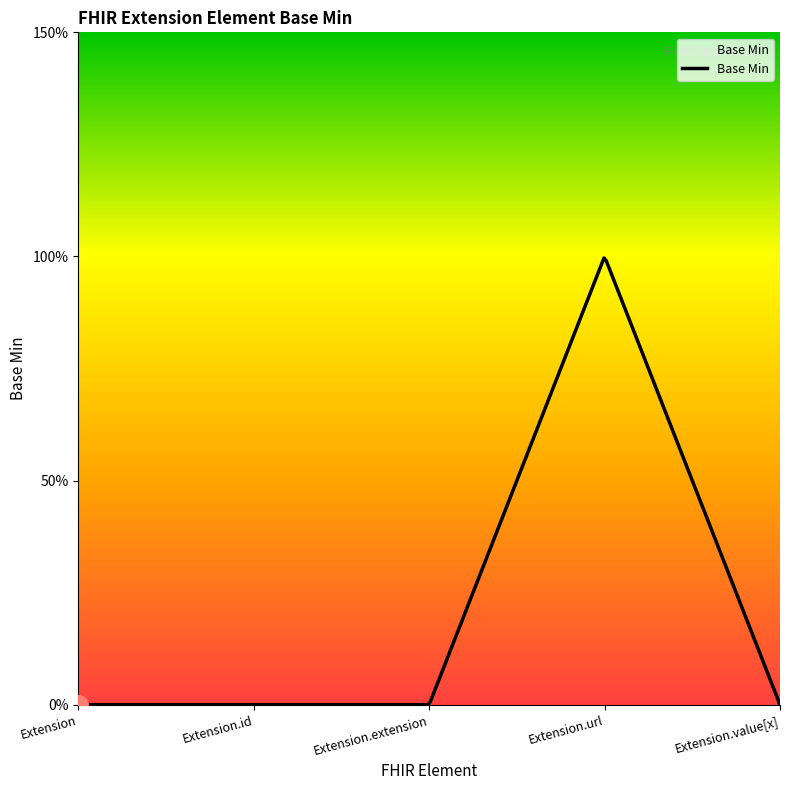

Is this an area chart (filled region under the line)?

Yes